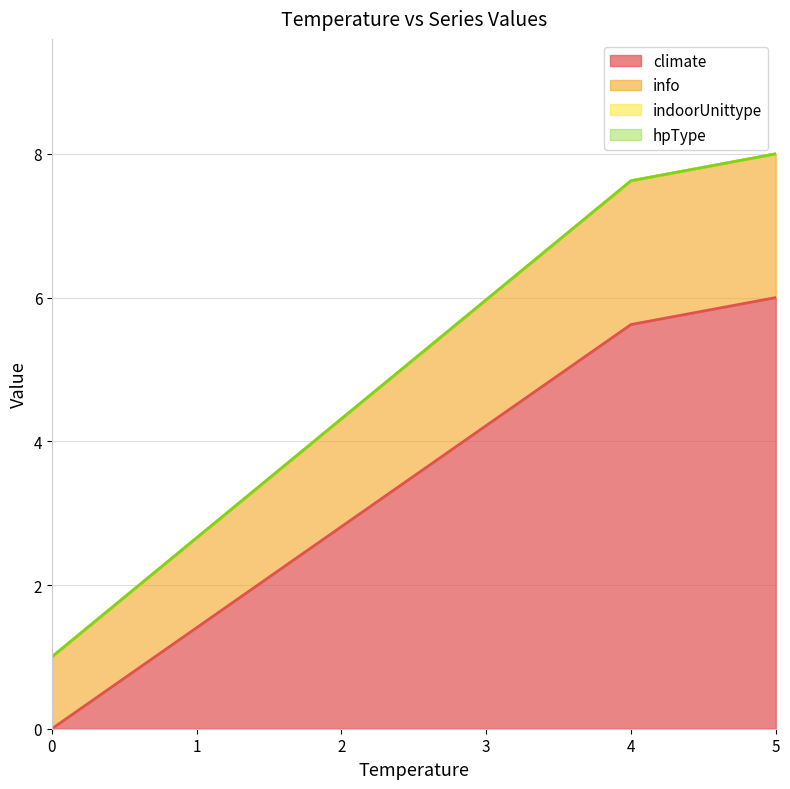

The value of climate at 4 is 2. True or false?

False